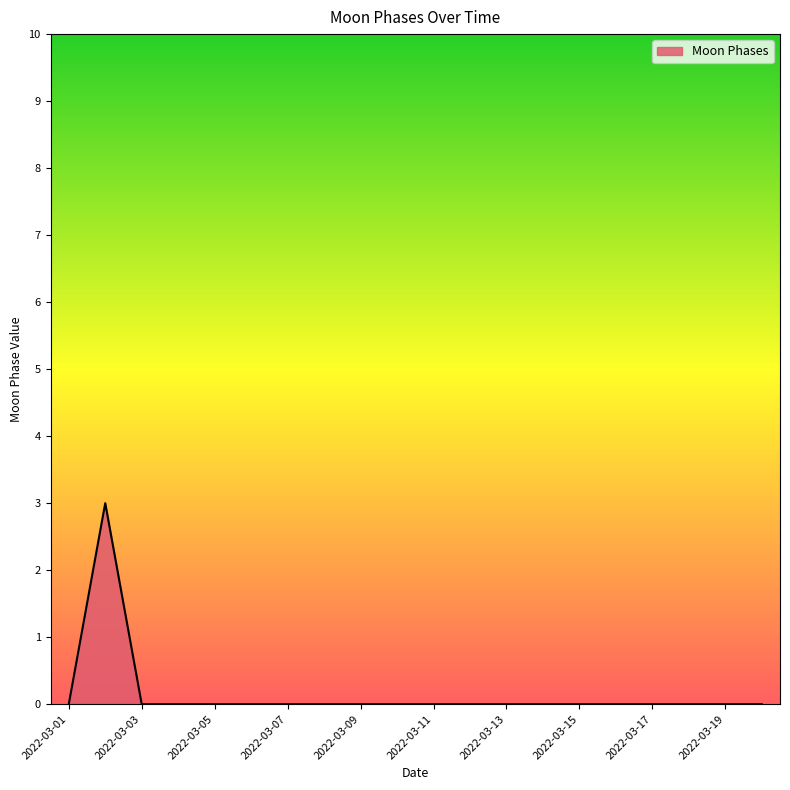

What is the sum of all values?

3